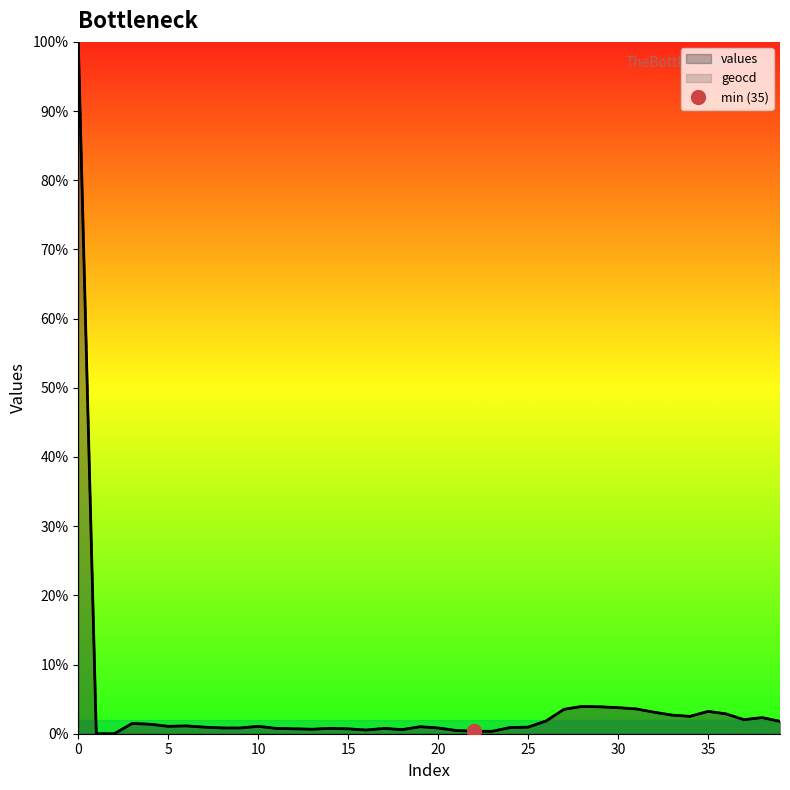

Which series has the largest total across all categories?

geocd